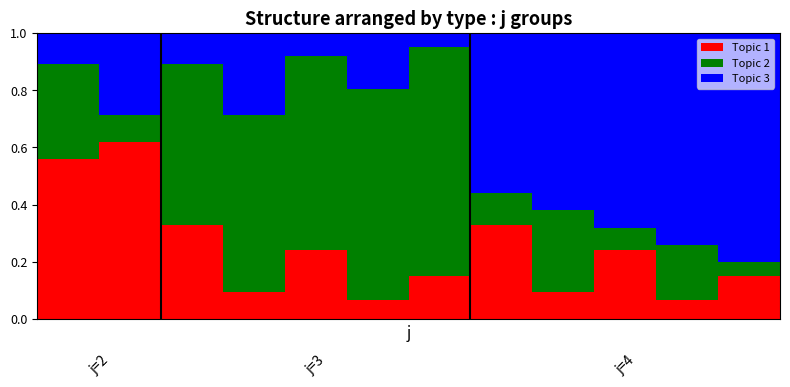

How many series are shown in this chart?

3